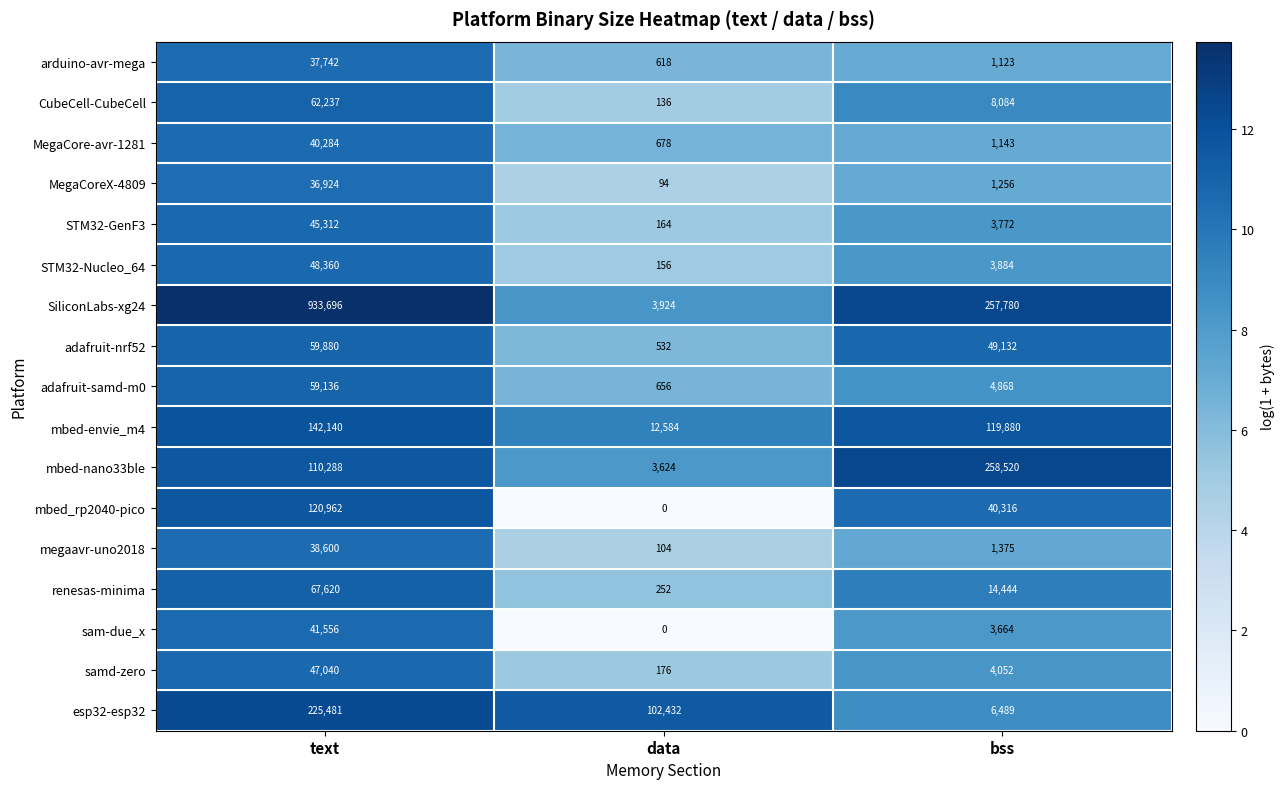

Which category has the highest value across all series?

text